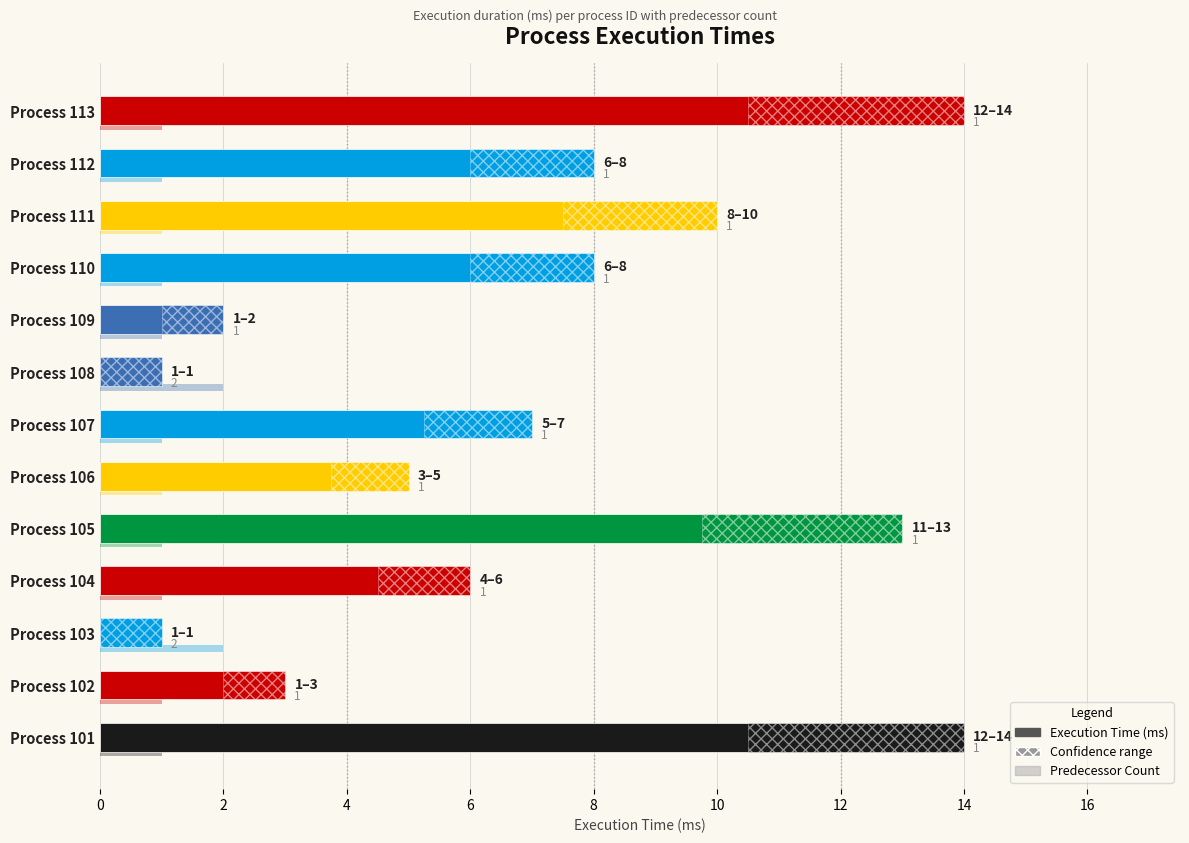

What is the minimum value for Execution Time (ms)?

1